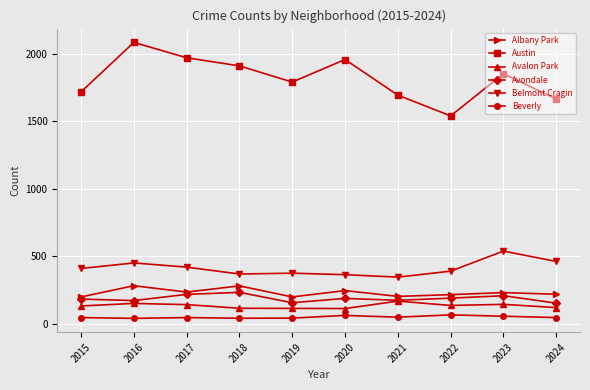

What is the sum of all Austin values?

18195